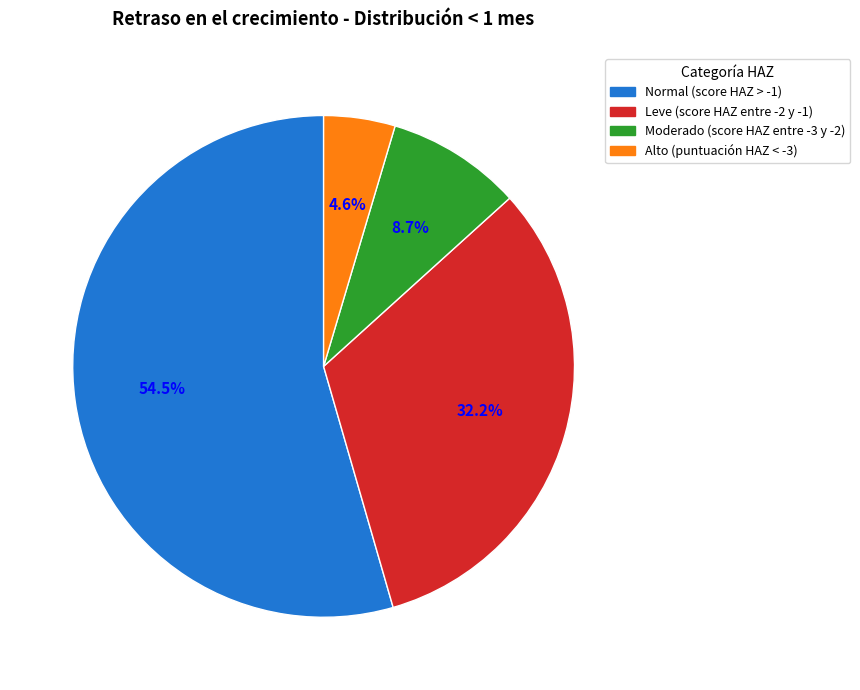

To the nearest percent, what is the combined percentage of Moderado (score HAZ entre -3 y -2) and Alto (puntuación HAZ < -3)?

13%